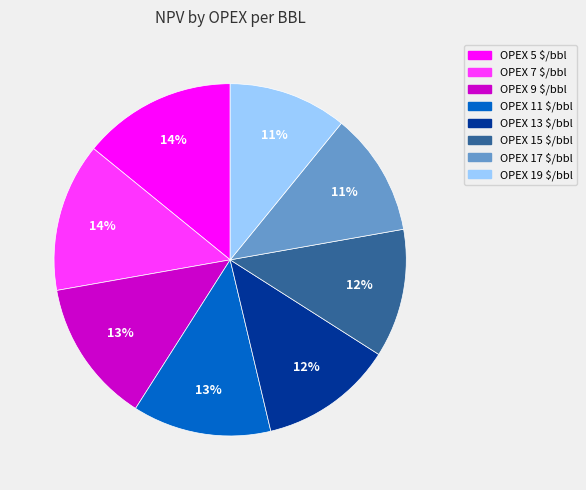

To the nearest percent, what is the difference between the largest and smallest slice percentages?

3%